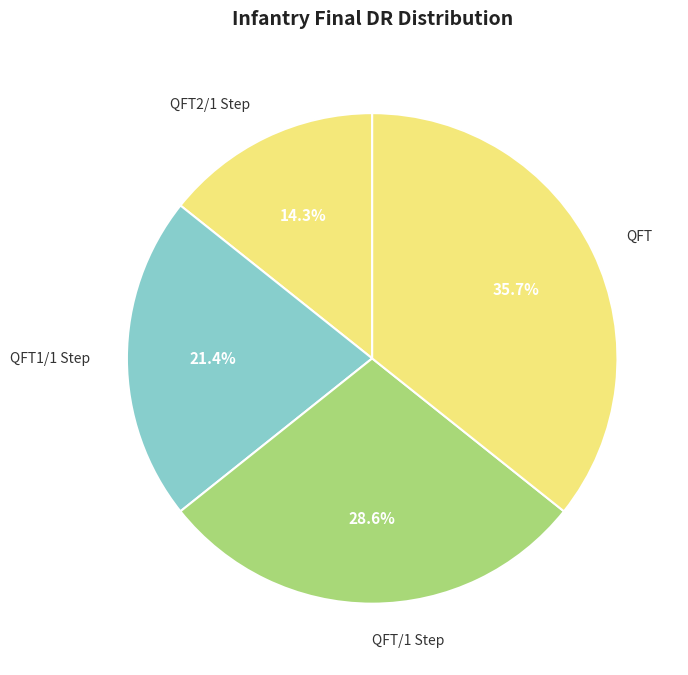

Is QFT the majority of the pie?

No